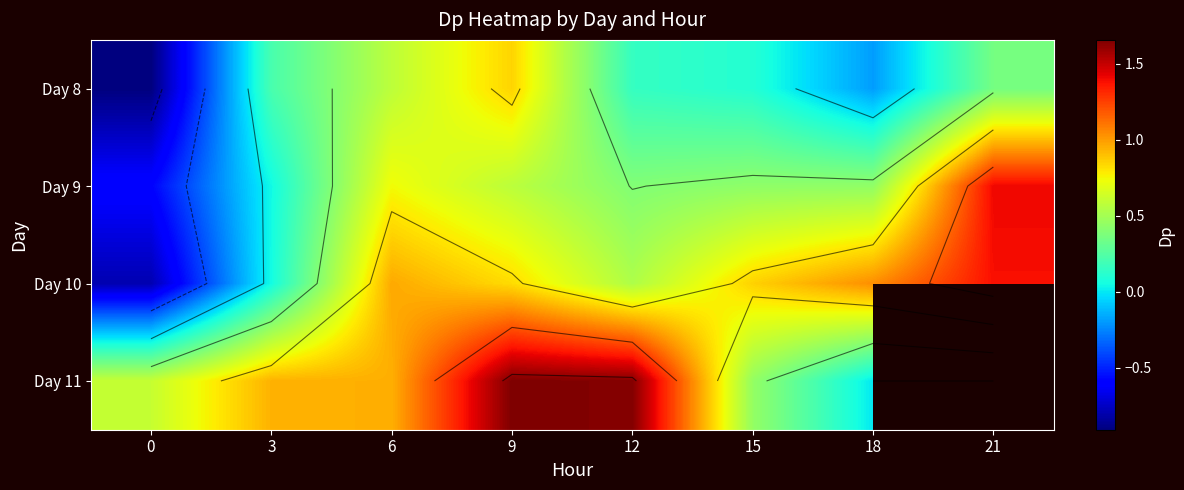

How many categories are shown in the chart?

8